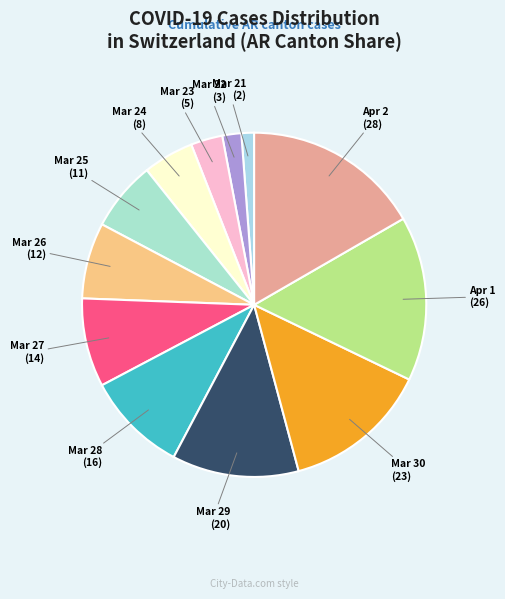

Is there a majority slice in this chart?

No